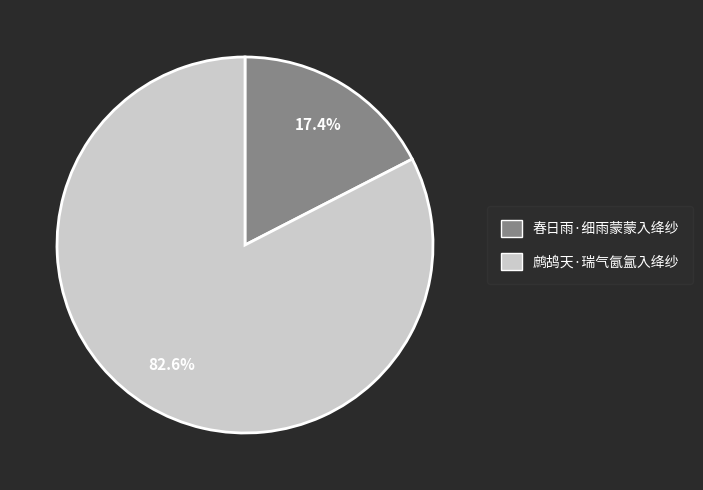

What percentage is NOT represented by 春日雨·细雨蒙蒙入绛纱?

82.6%